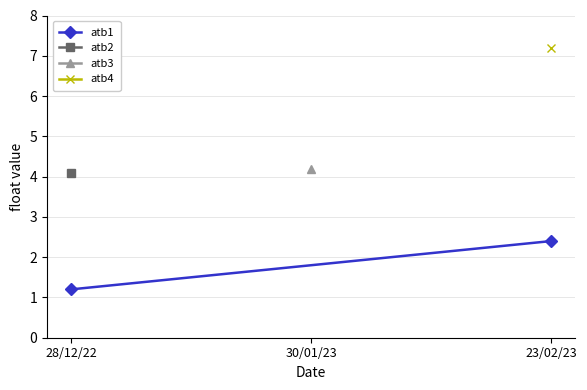

Where is the data nearest to the value 1?

28/12/22